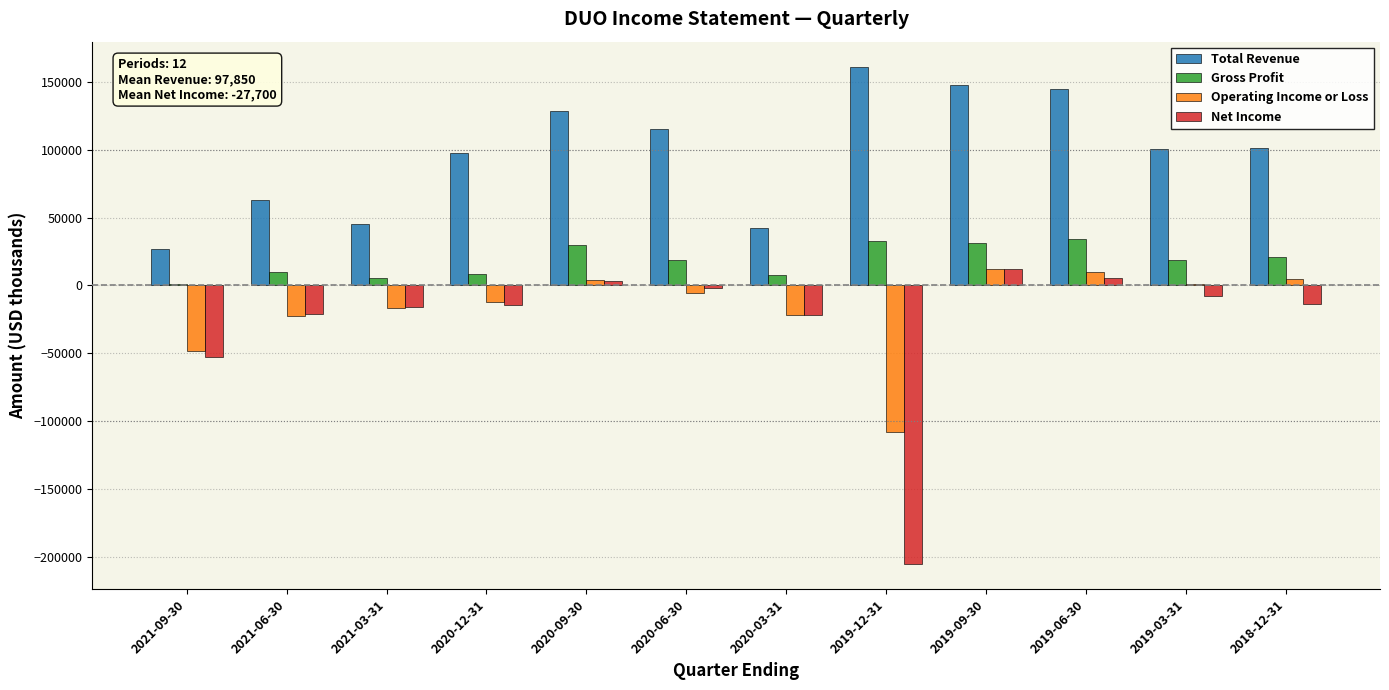

Which category has the highest value across all series?

2019-12-31